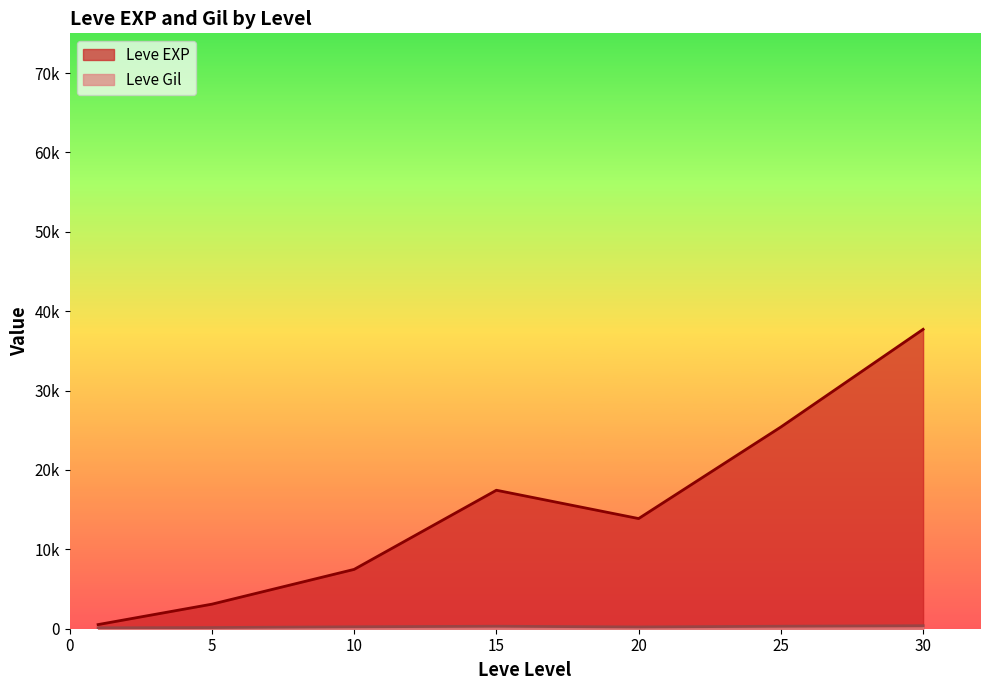

What is the difference between the highest and lowest values at 5?

3461